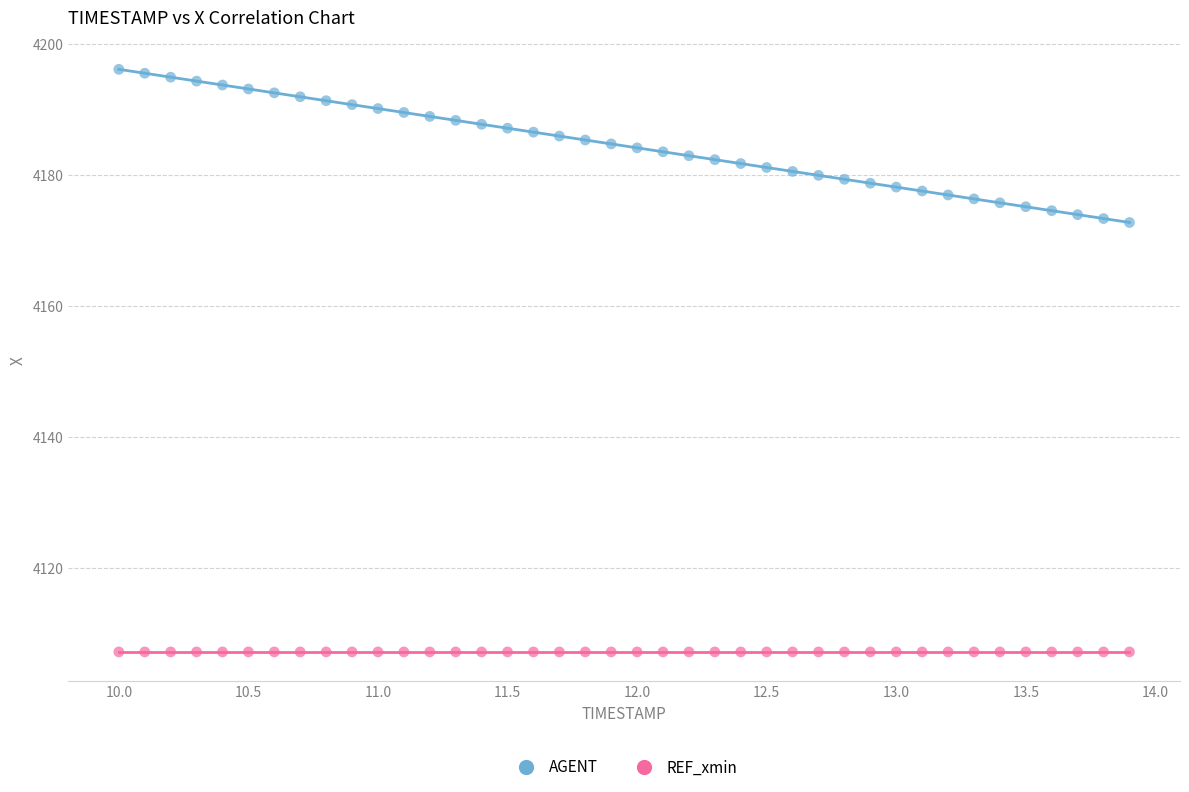

Which series contains the highest Y value?

AGENT